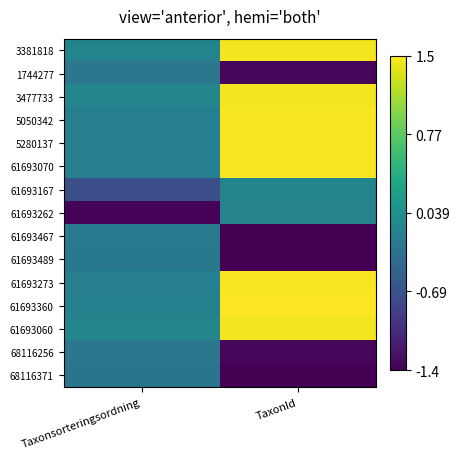

Which series has the largest total across all categories?

61693360